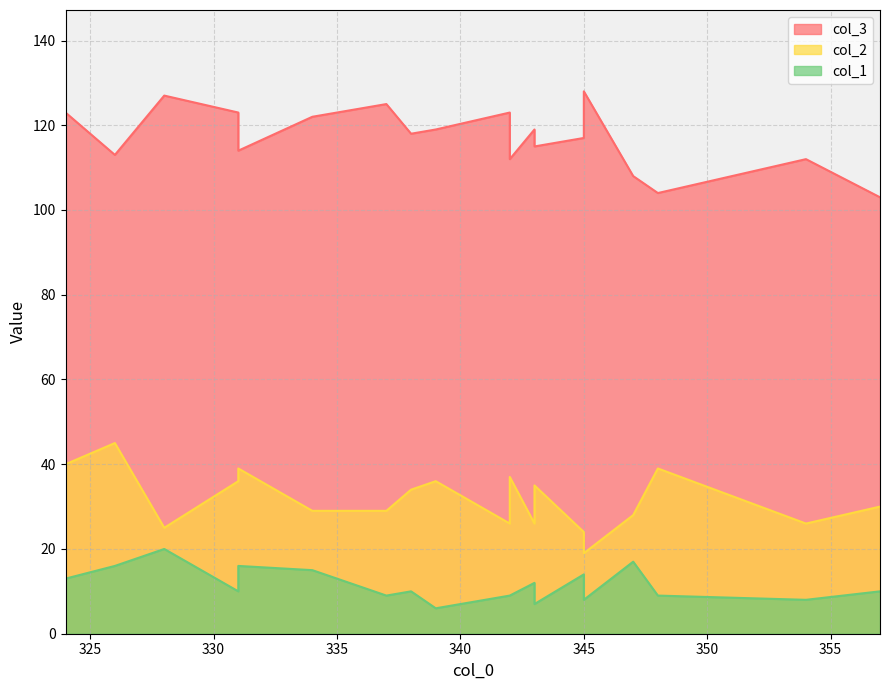

The value of col_2 at 343 is 35. True or false?

True